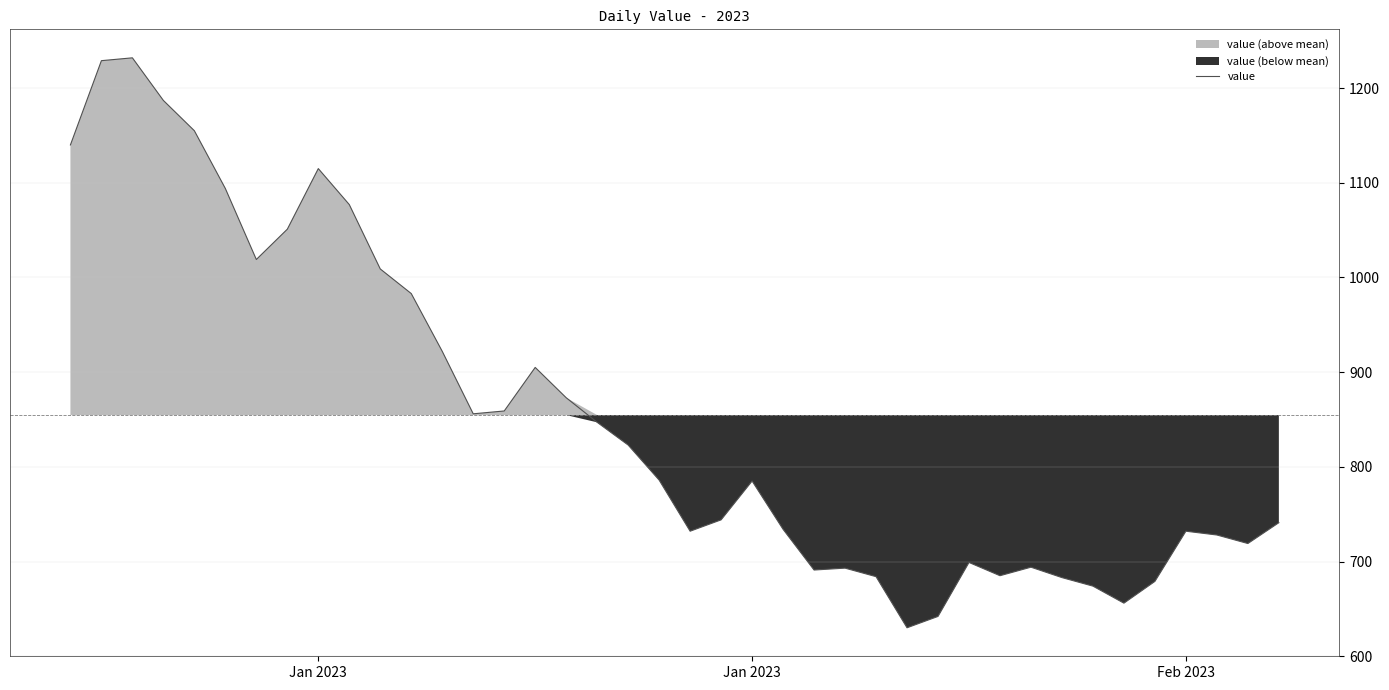

Does the chart display data point markers on the line(s)?

No